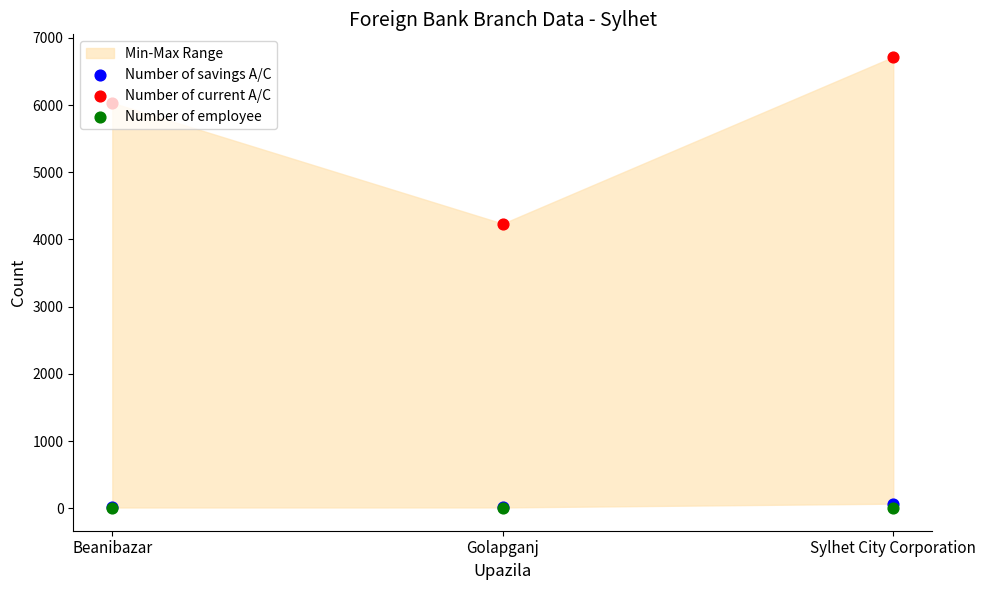

At which category is the sum across all series the highest?

Sylhet City Corporation